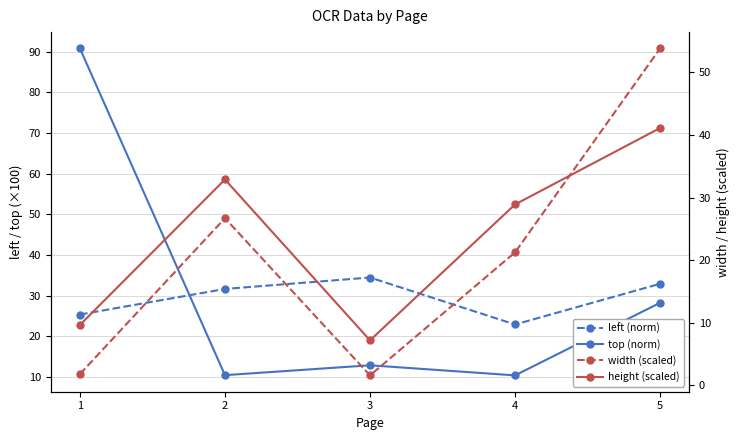

Rank the categories by left (norm) value from highest to lowest.

3, 5, 2, 1, 4